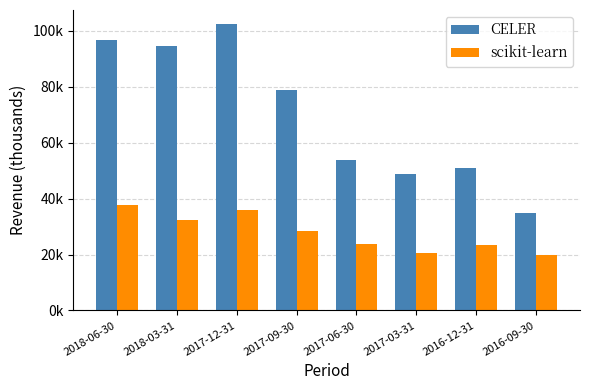

What is the label of the 1st bar from the left?

2018-06-30